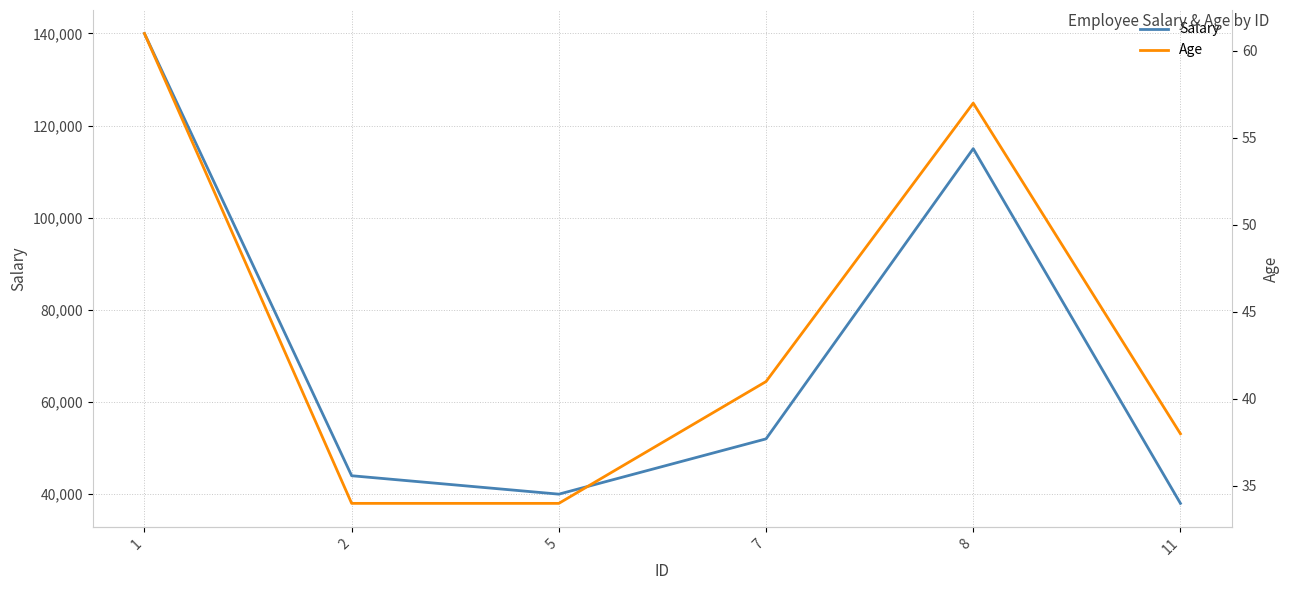

Which category has the highest value in the Age series?

1